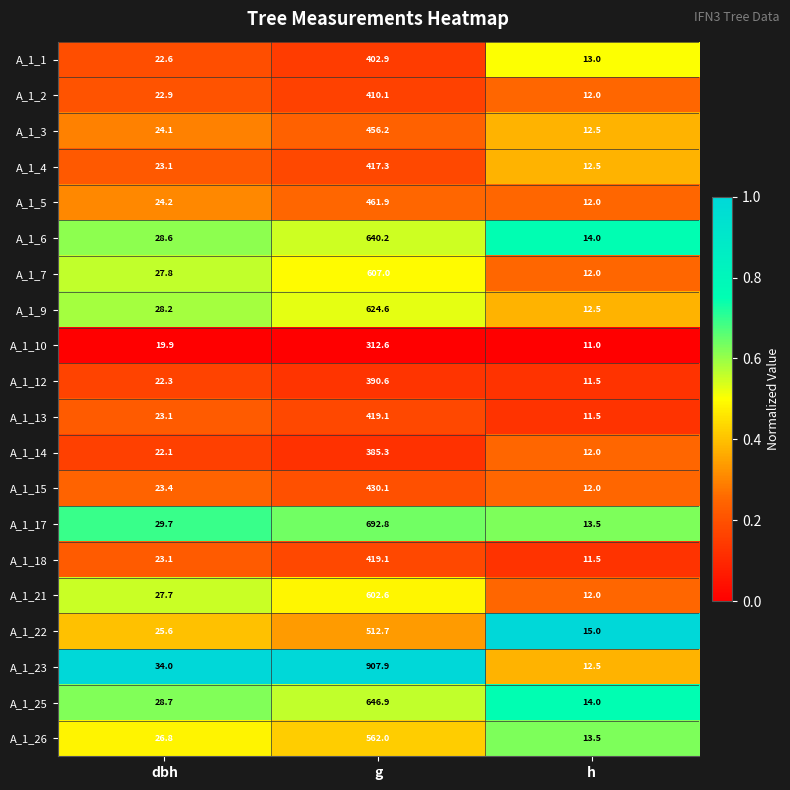

Which series has the largest range (max minus min)?

A_1_23